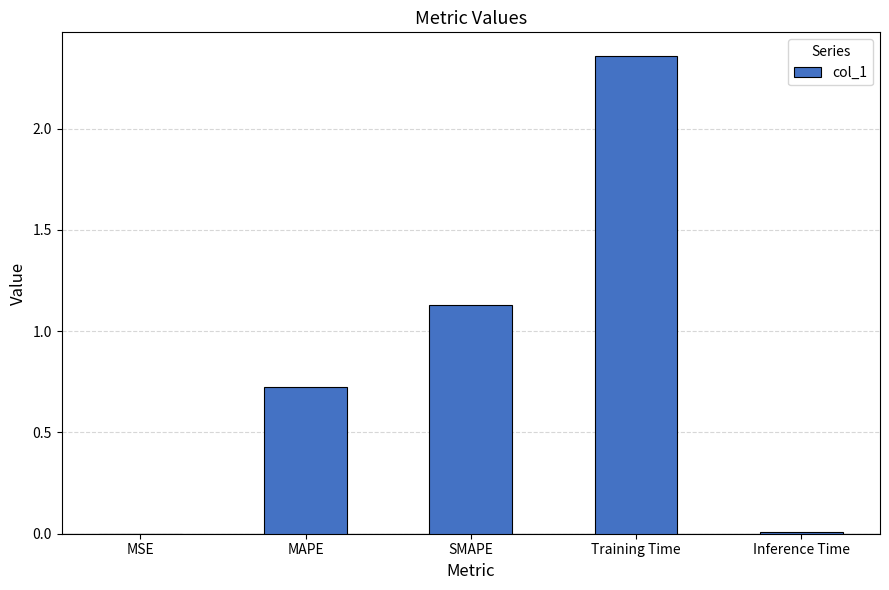

The chart shows a value of 0.5 at SMAPE. True or false?

False